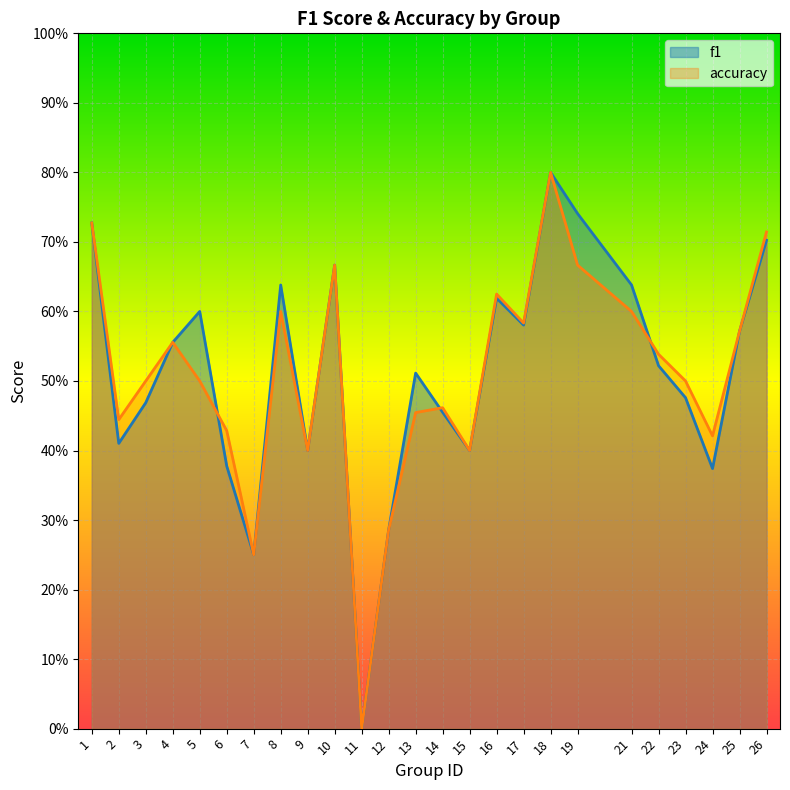

What is the value of the f1 point at the 23rd from the left?

0.4